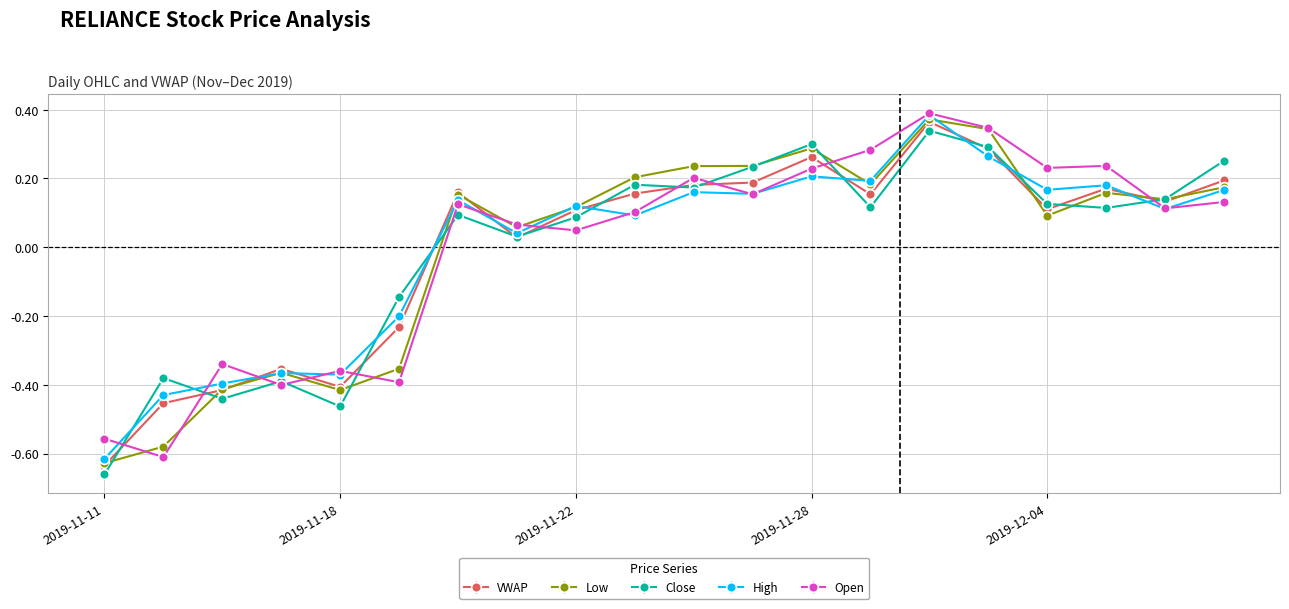

True or false: VWAP and Open cross at least once.

True